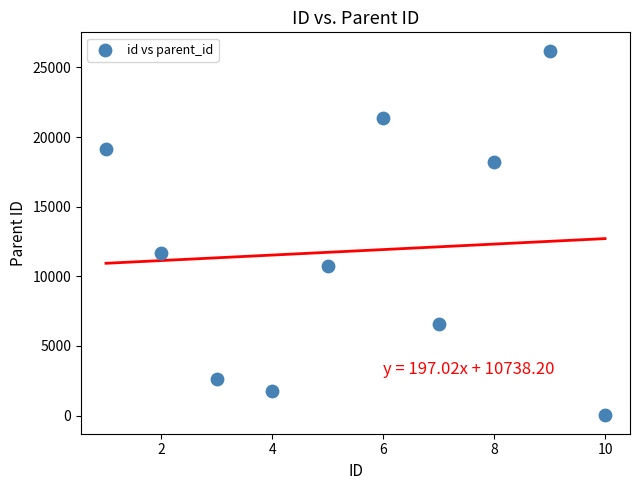

What is the average X value?

6